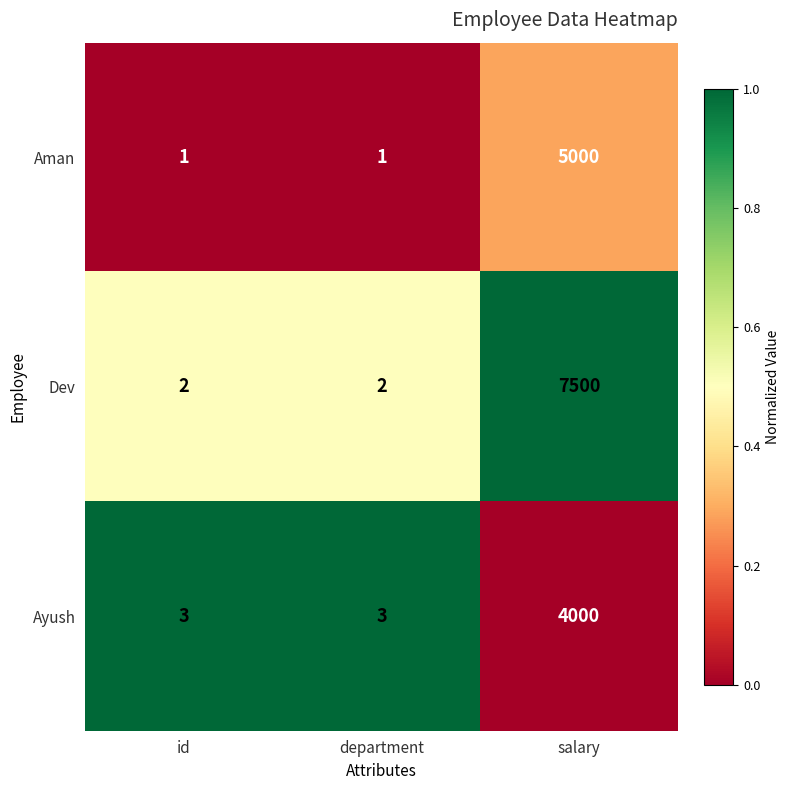

Which series has the largest range (max minus min)?

Dev